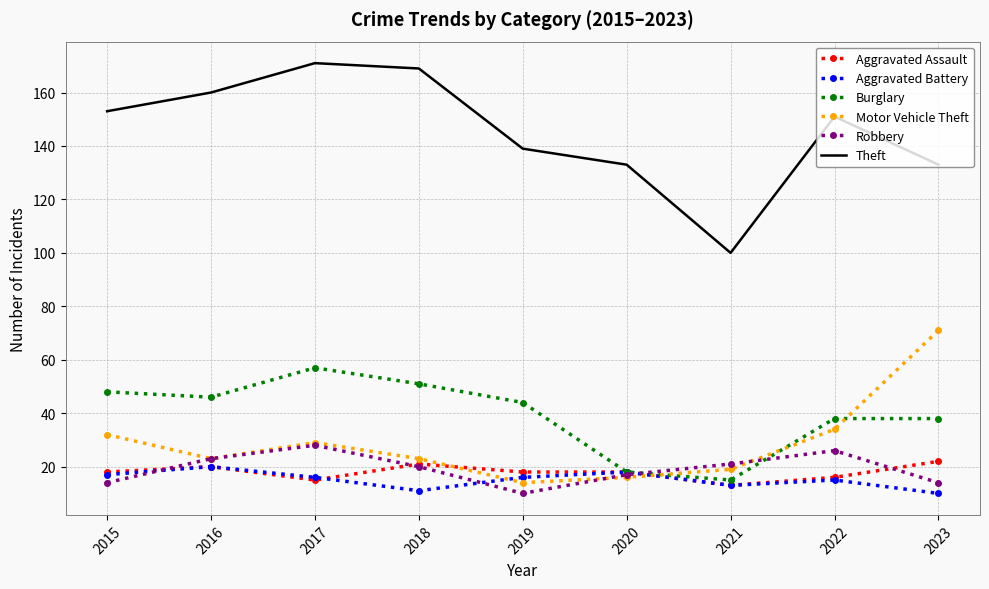

Which series has the largest range (max minus min)?

Theft